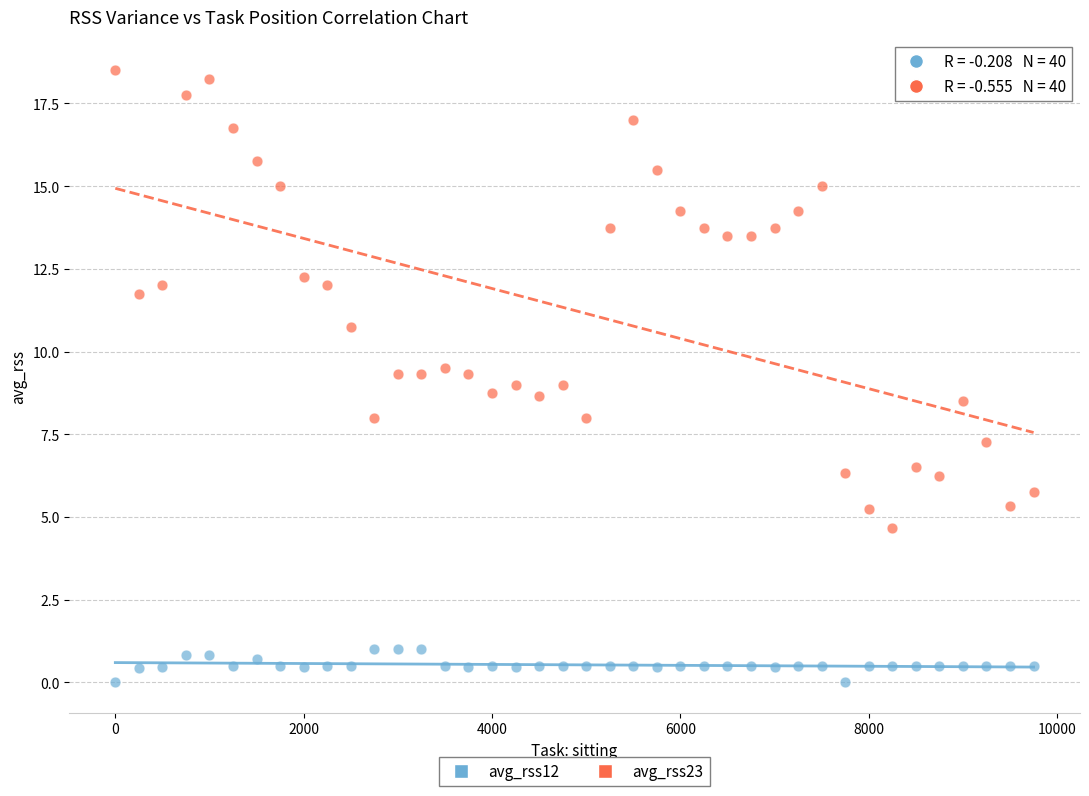

Across all data points, what is the range of X values (max minus min)?

9750.0